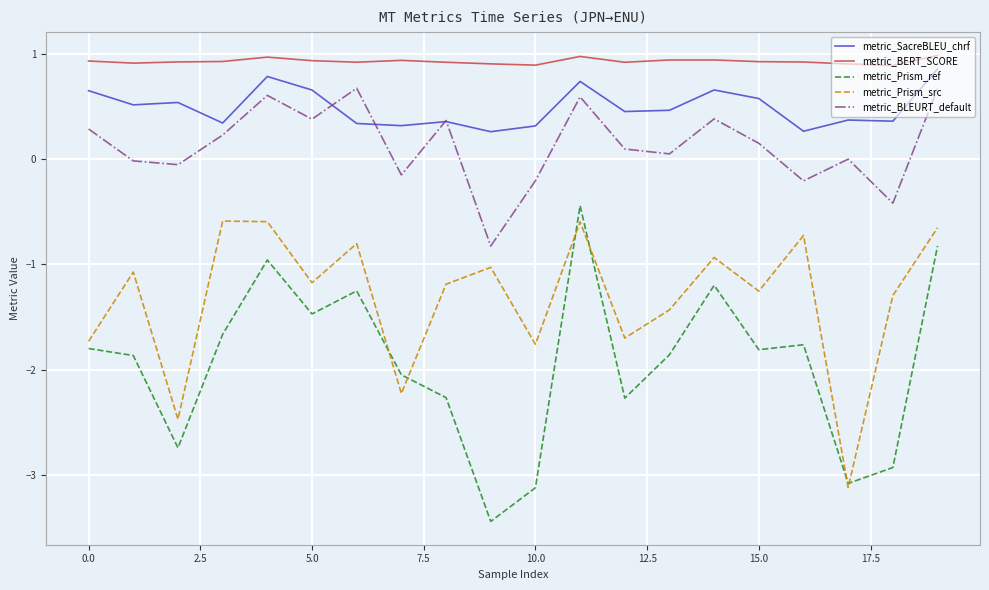

Which series has the widest spread of values?

metric_Prism_ref